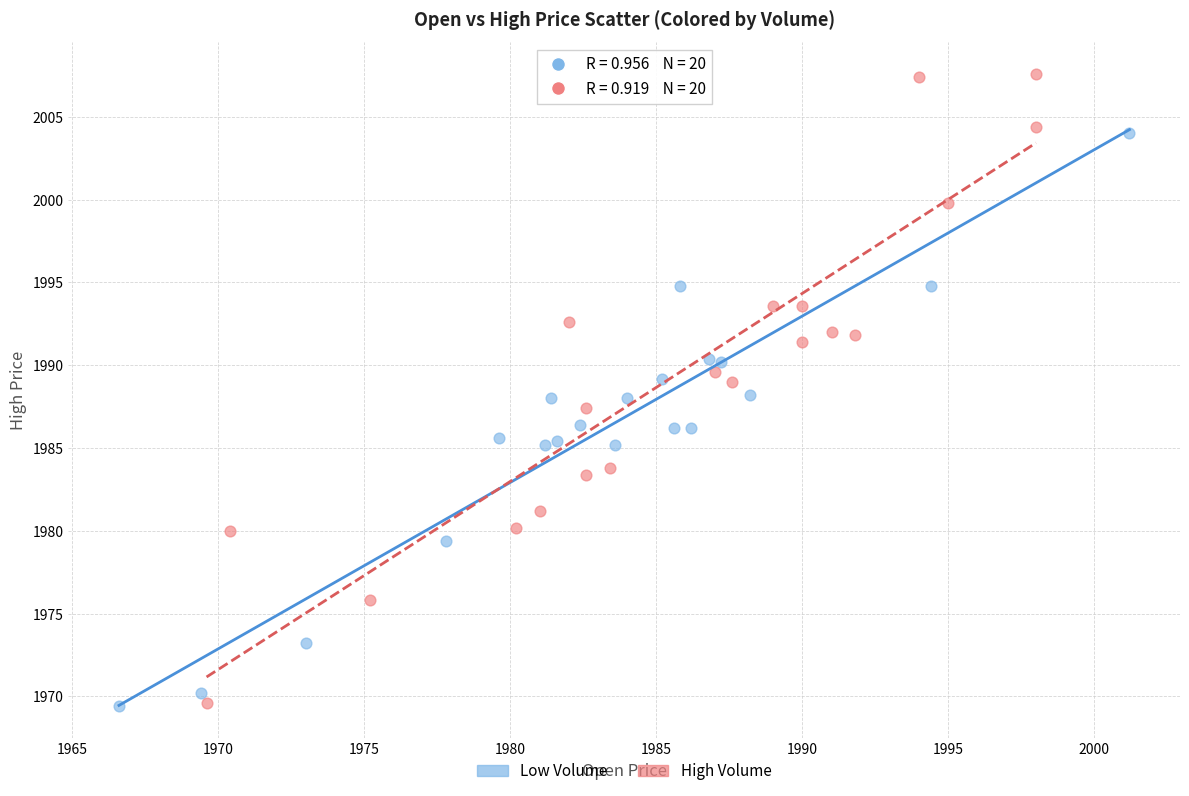

Which series contains the highest Y value?

High Volume